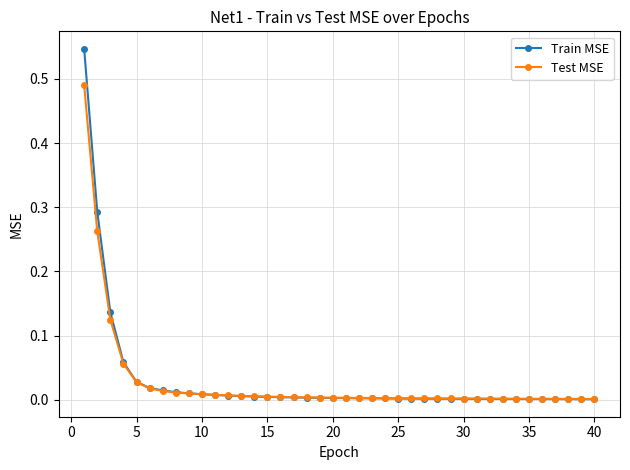

Which series has the largest range (max minus min)?

Train MSE